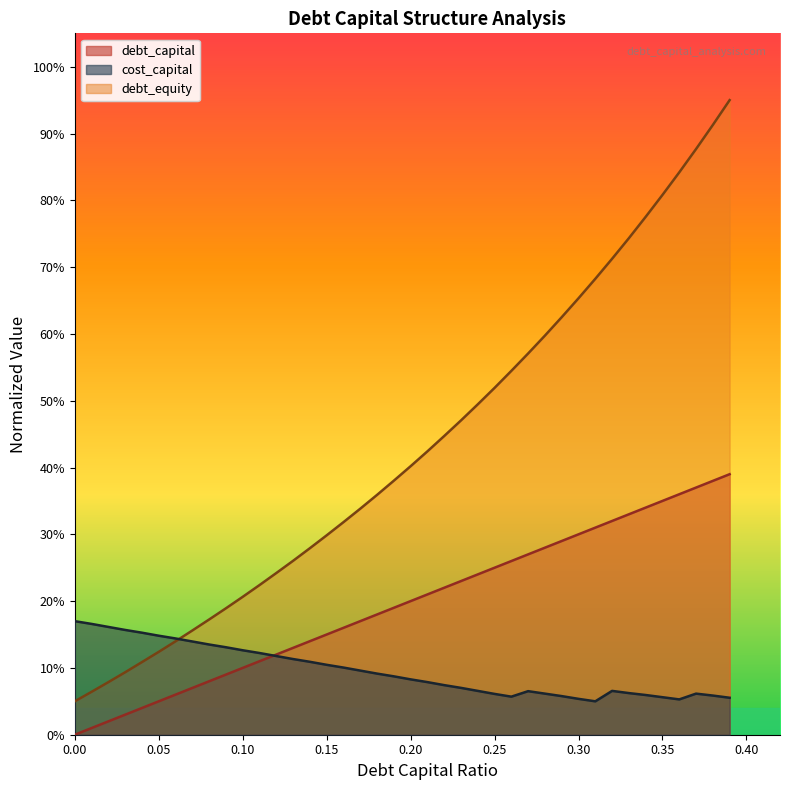

What is the average value of the debt_capital series?

0.2